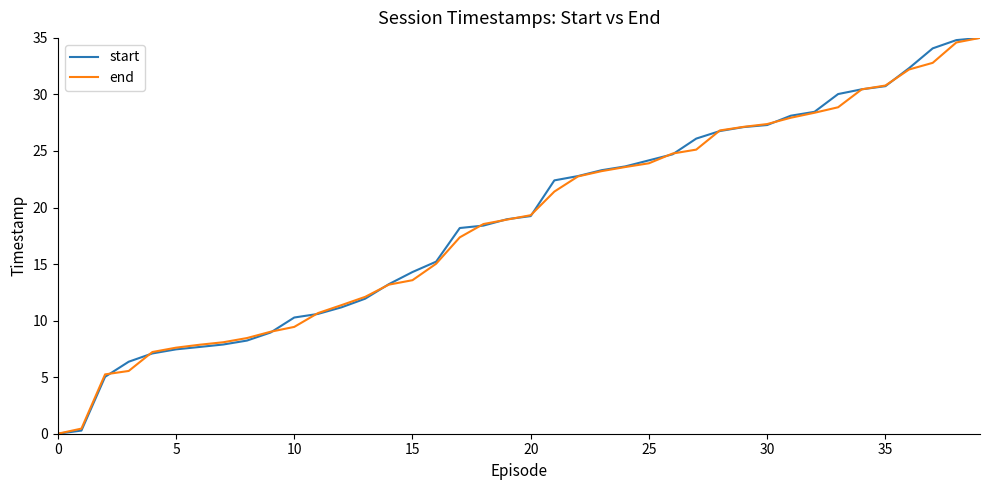

What is the highest value of the start series?

35.0